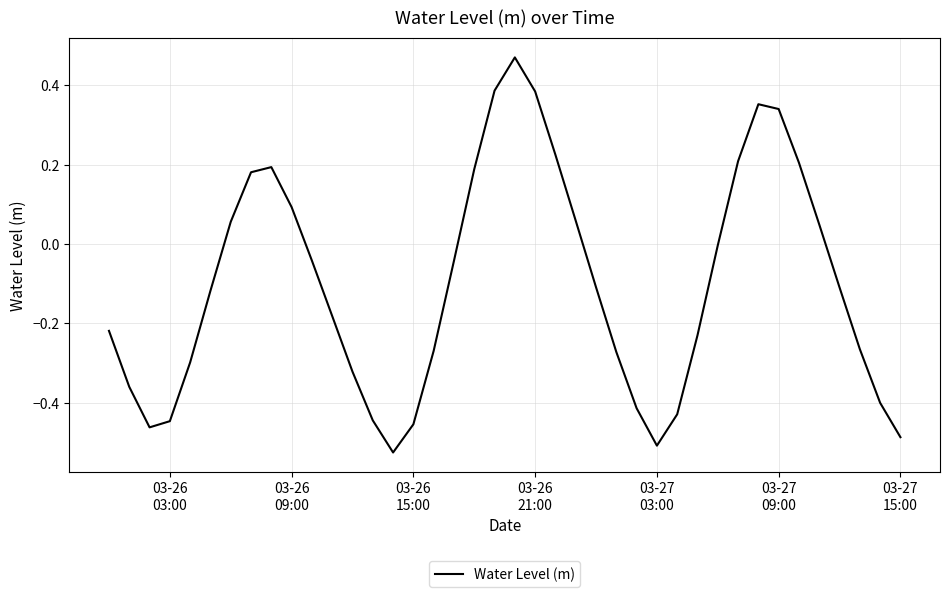

What is the difference between the maximum and minimum values?

1.0